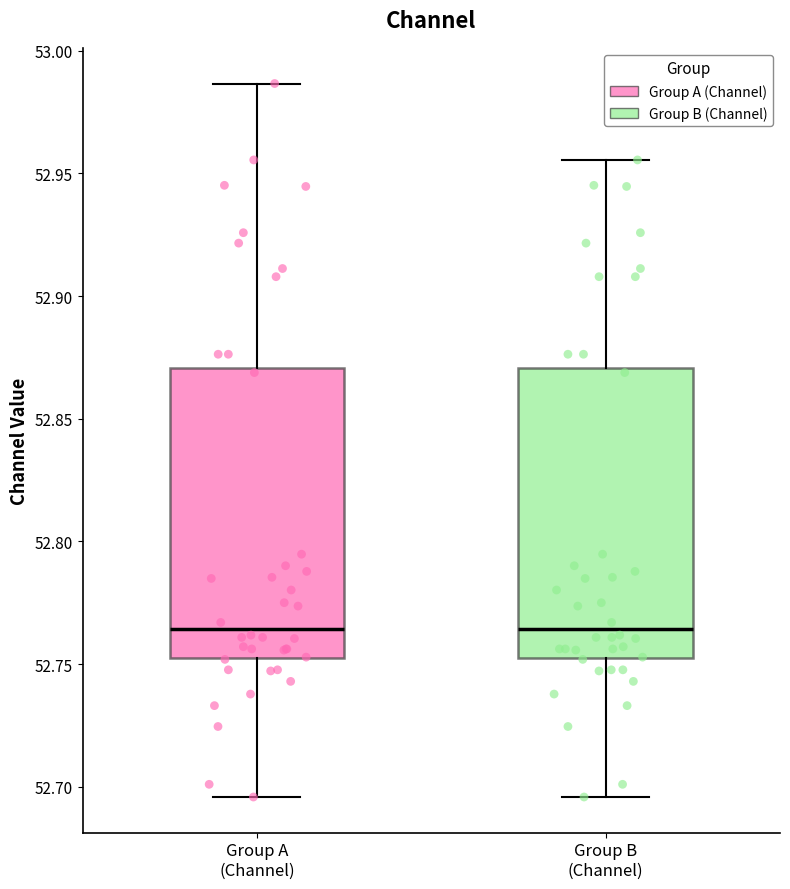

Reading left to right, transcribe this box plot: for each box, give where its median line is, the range the box spans, and where its two whiskers end, as read against the y-axis. The values are not printed on the chart, so give them approximately, as read against the axis.

Group A (Channel): median 52.765, box 52.755 to 52.870, whiskers 52.695 to 52.985
Group B (Channel): median 52.765, box 52.755 to 52.870, whiskers 52.695 to 52.955